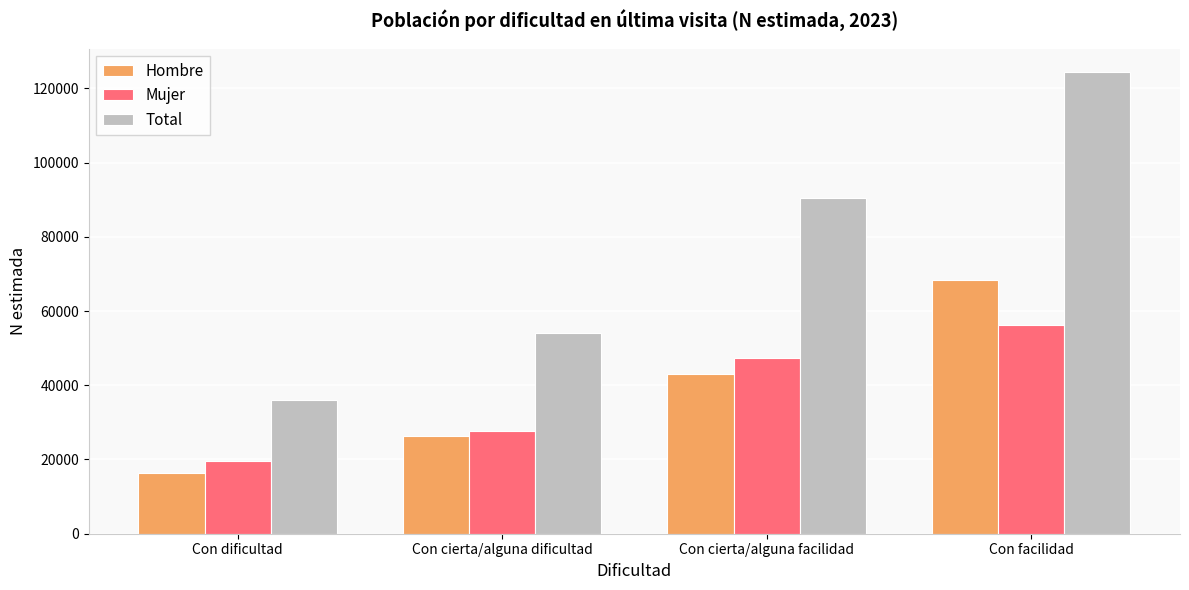

Reading left to right, list all the values displayed in this chart.

Hombre: Con dificultad=16311	Con cierta/alguna dificultad=26220	Con cierta/alguna facilidad=42902	Con facilidad=68304
Mujer: Con dificultad=19642	Con cierta/alguna dificultad=27734	Con cierta/alguna facilidad=47443	Con facilidad=56114
Total: Con dificultad=35953	Con cierta/alguna dificultad=53954	Con cierta/alguna facilidad=90345	Con facilidad=124418